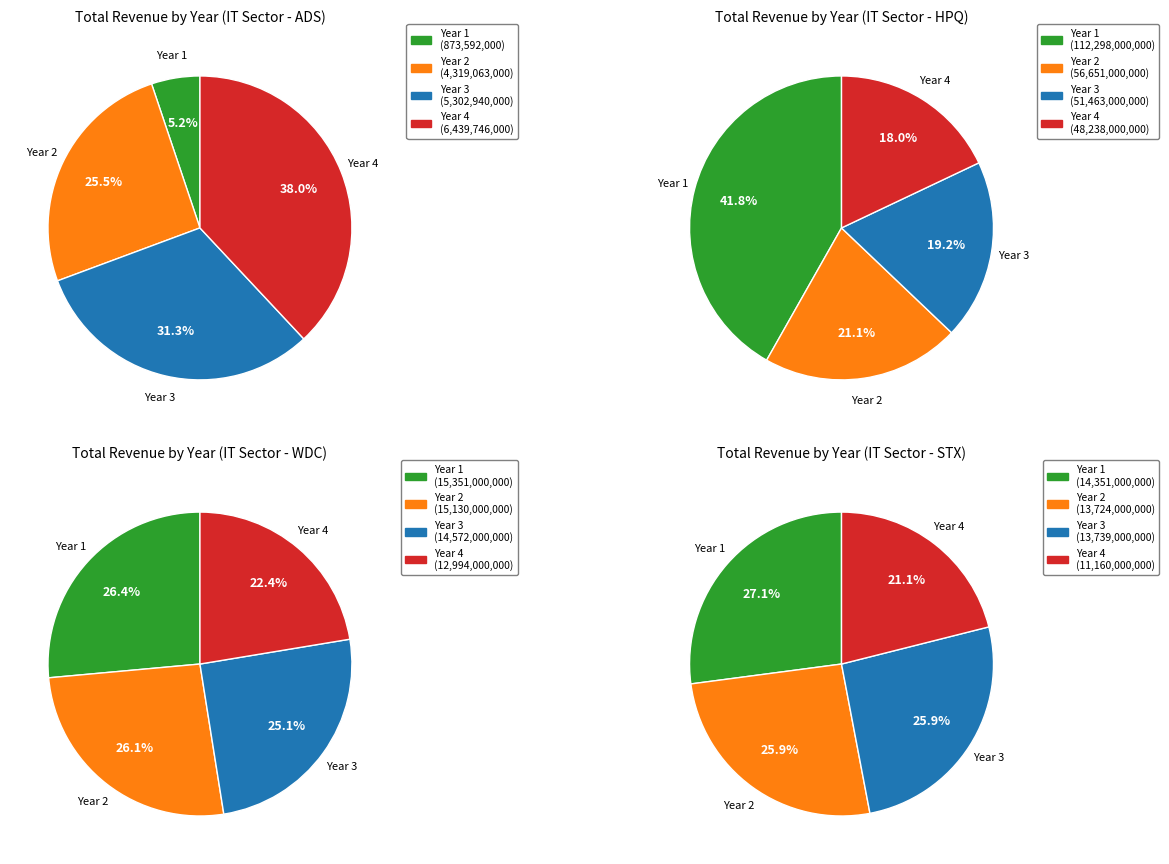

To the nearest percent, what is the combined percentage of Year 4 and Year 1?

43%